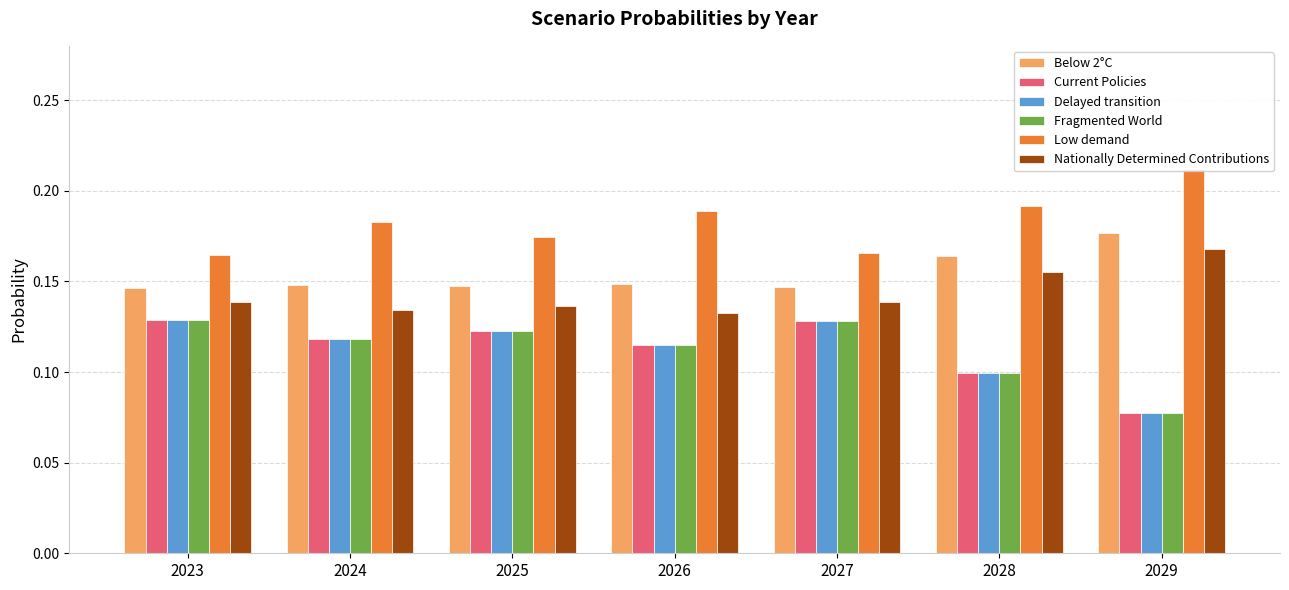

Is it true that Fragmented World equals 0.1 at 2029?

True